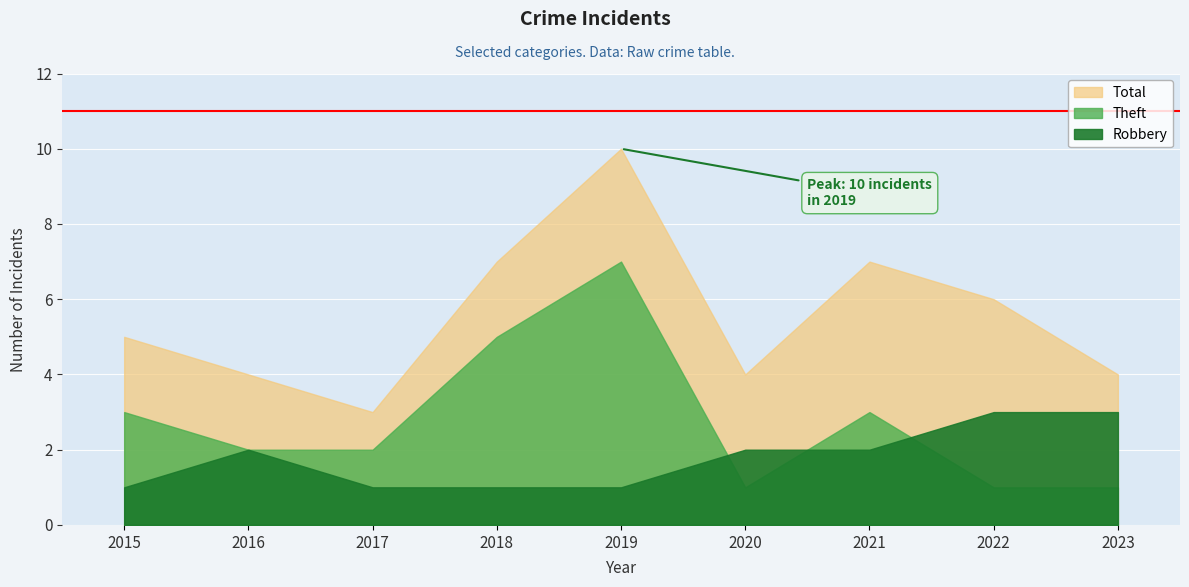

What is the sum of the Robbery values at 2016 and 2019?

3